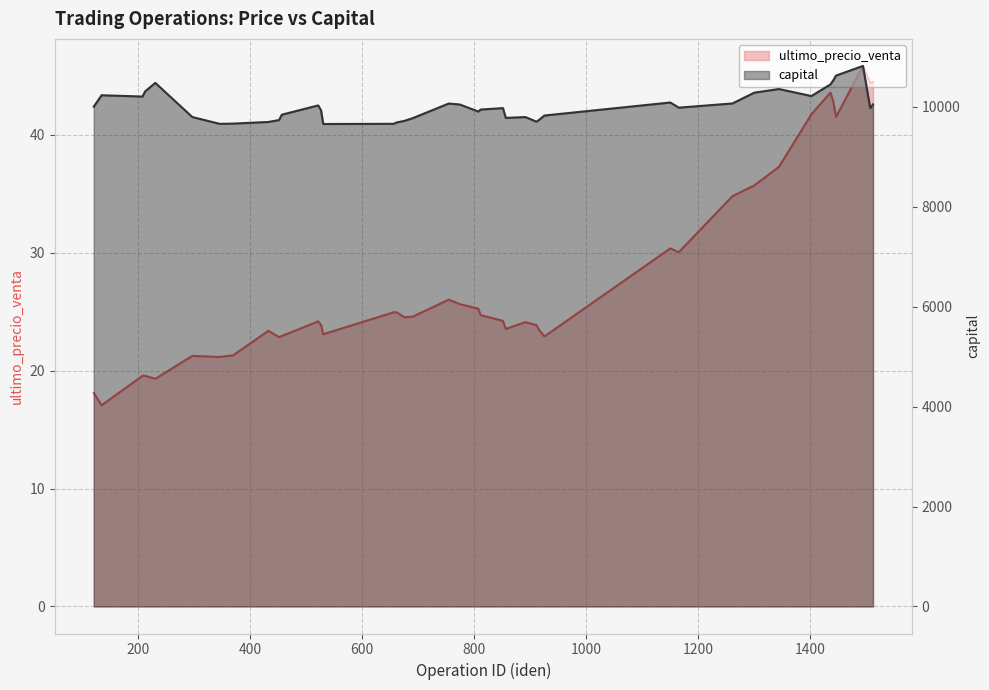

How many lines are shown in the chart?

2